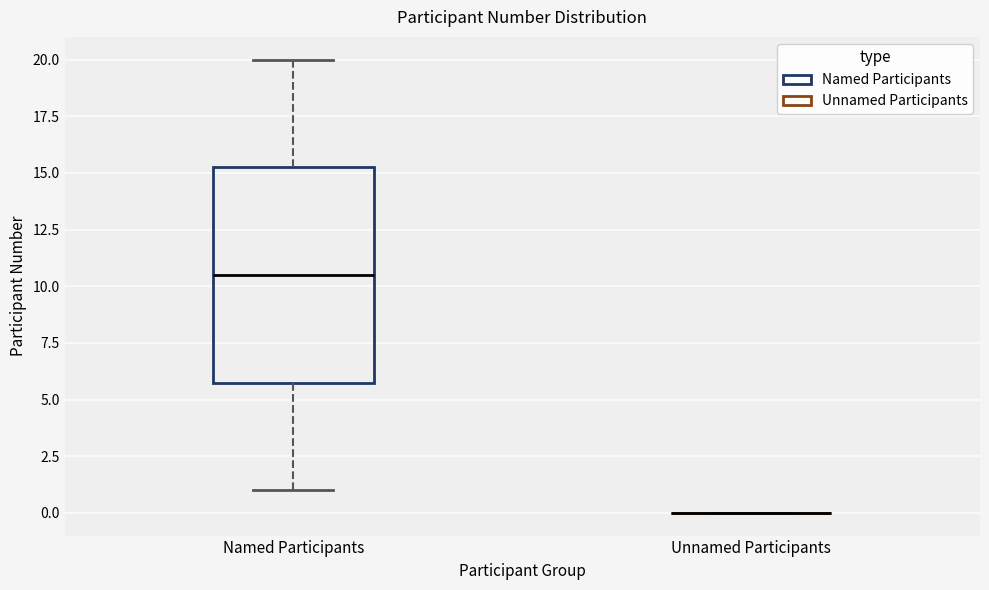

Reading left to right, transcribe this box plot: for each box, give where its median line is, the range the box spans, and where its two whiskers end, as read against the y-axis. The values are not printed on the chart, so give them approximately, as read against the axis.

Named Participants: median 10.5, box 6.0 to 15.5, whiskers 1.0 to 20.0
Unnamed Participants: box collapsed to a line at 0.0, whiskers 0.0 to 0.0